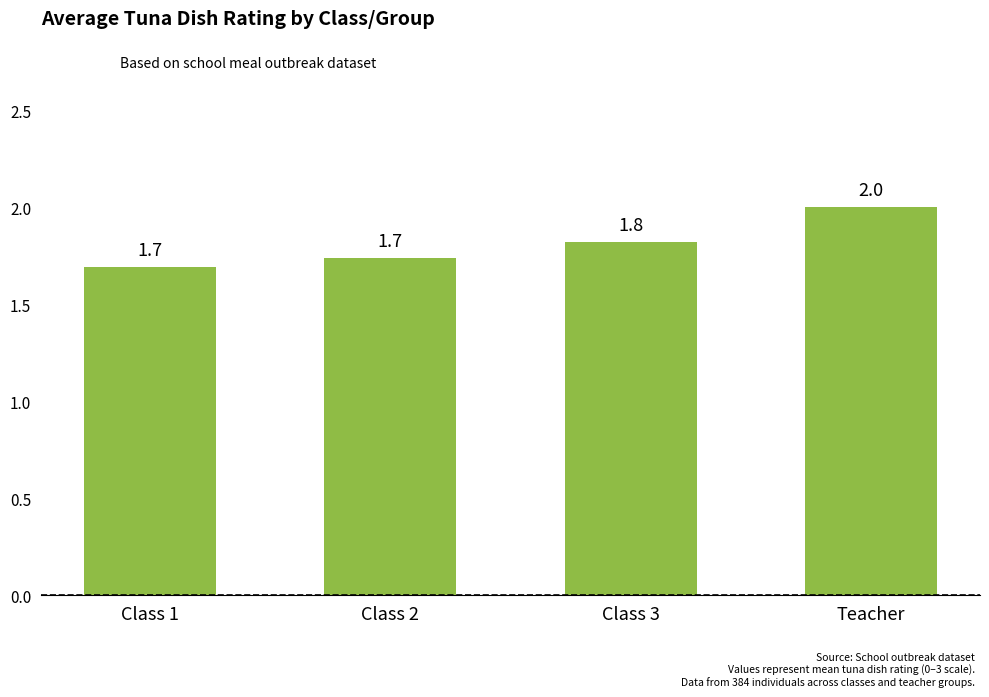

Reading left to right, list all the values displayed in this chart.

Class 1=1.7	Class 2=1.7	Class 3=1.8	Teacher=2.0